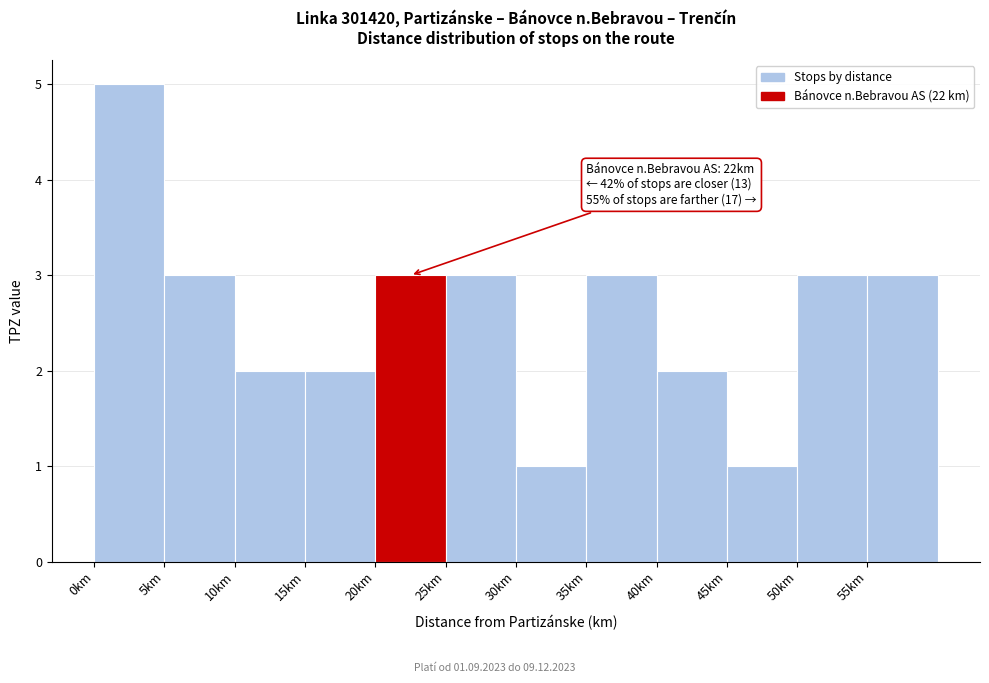

Over which range of the x-axis is the bar tallest?

0 to 5